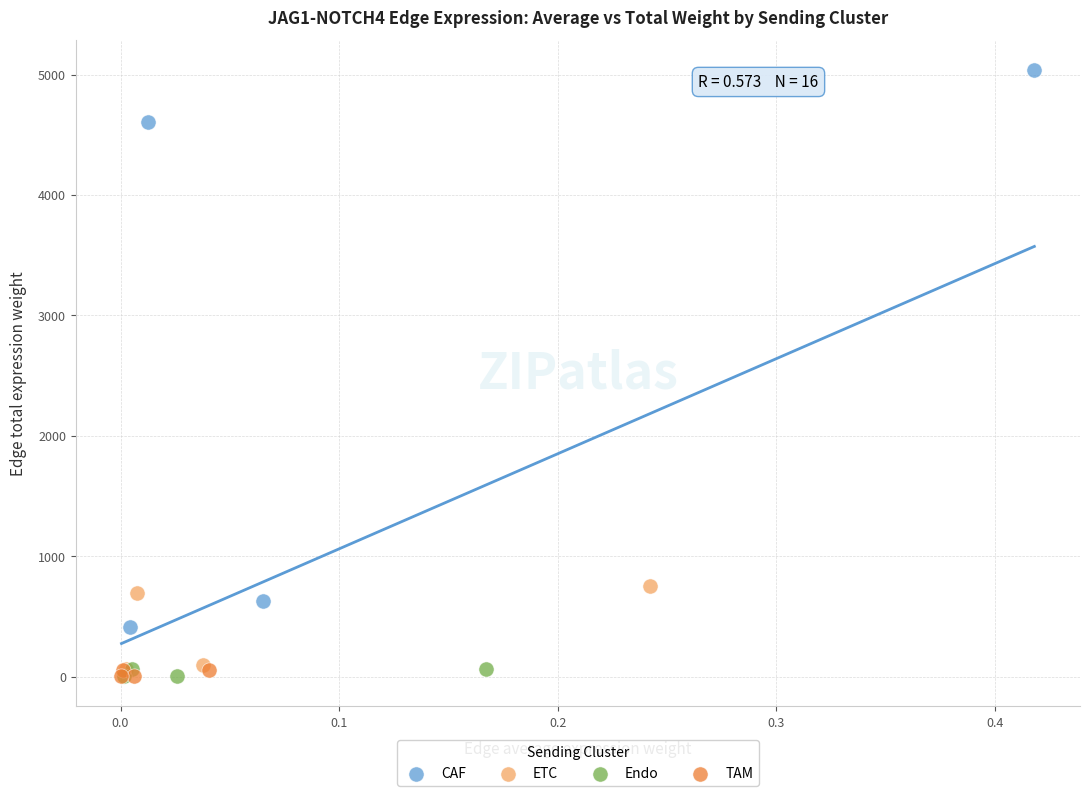

Which series has the largest Y range (max minus min)?

CAF